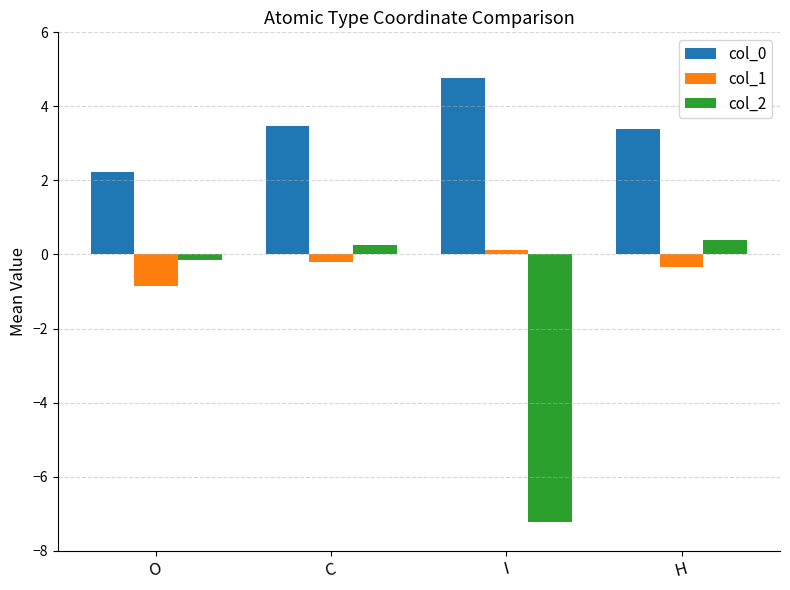

Rank the series by their average value, from highest to lowest.

col_0, col_1, col_2